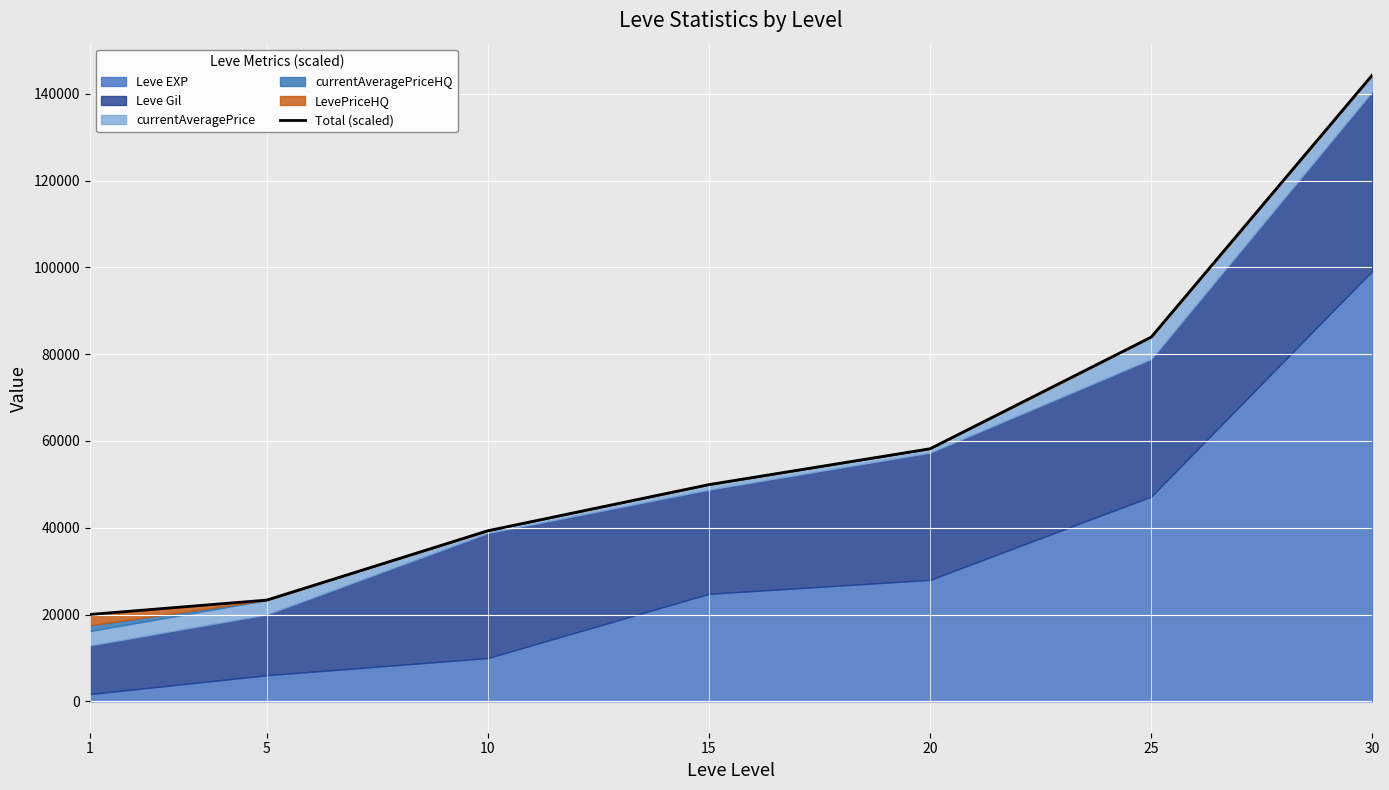

List the labels in order of value, smallest first.

1, 5, 10, 15, 20, 25, 30